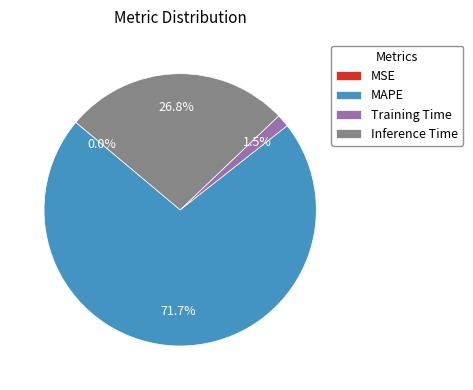

Is there any slice that represents more than half of the pie?

Yes